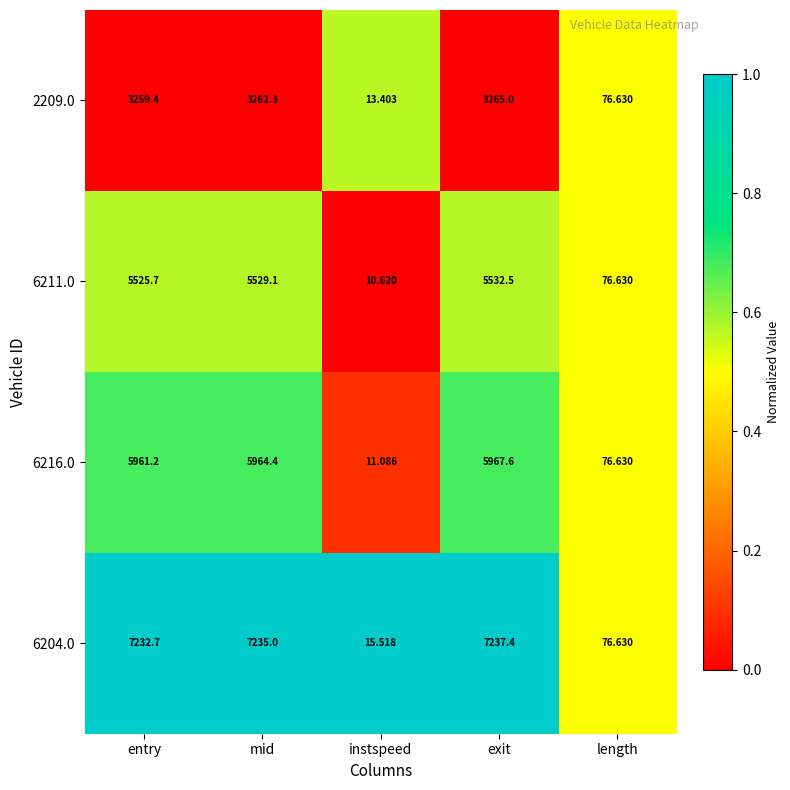

Where does the 6211.0 series first go above 5525?

entry